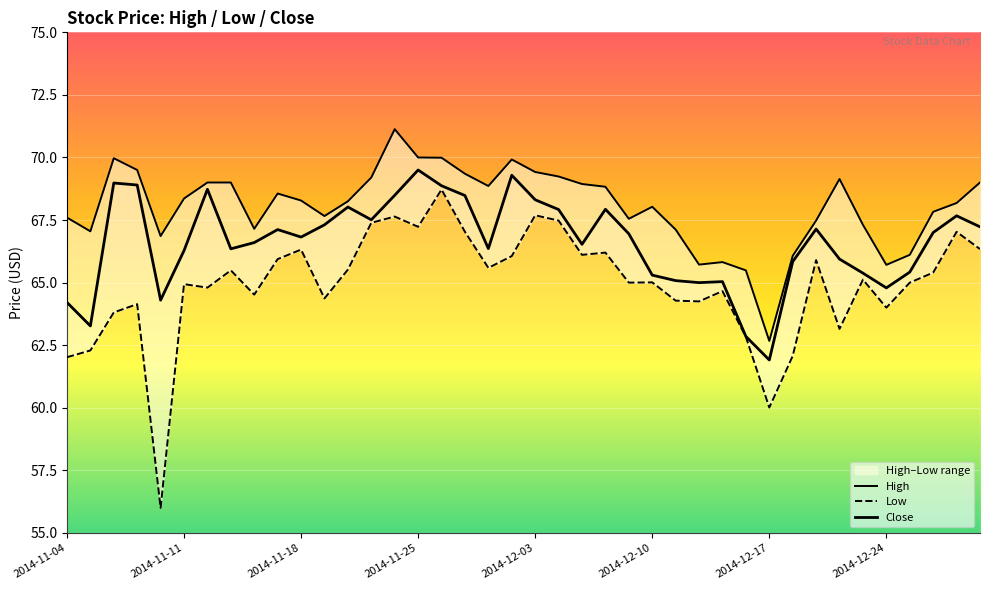

What position from the left is 22?

23